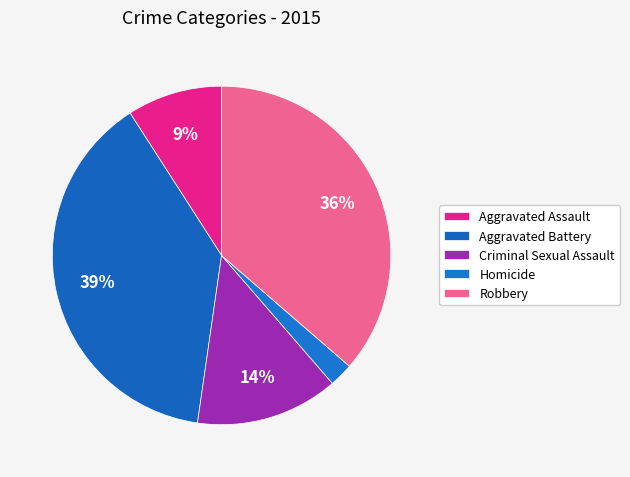

How many slices are in this pie chart?

5